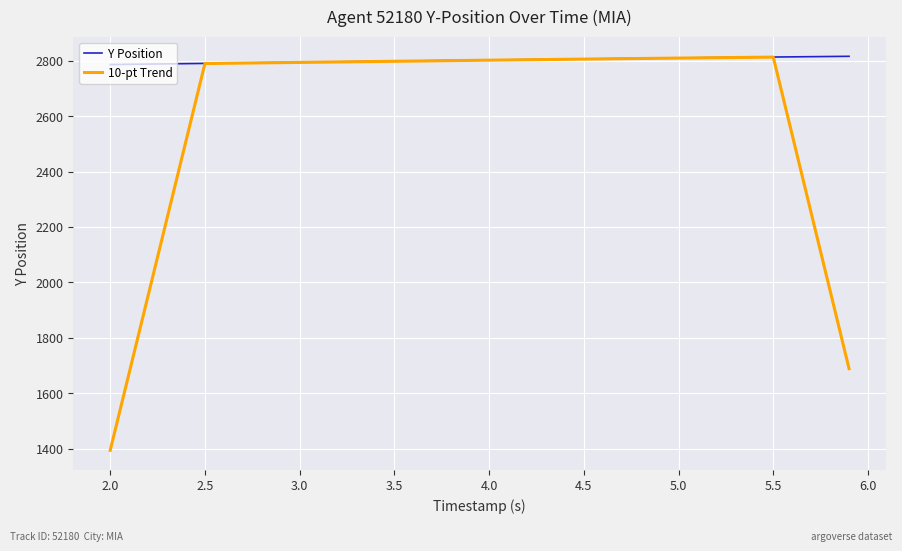

What is the highest value of the Y Position series?

2816.0